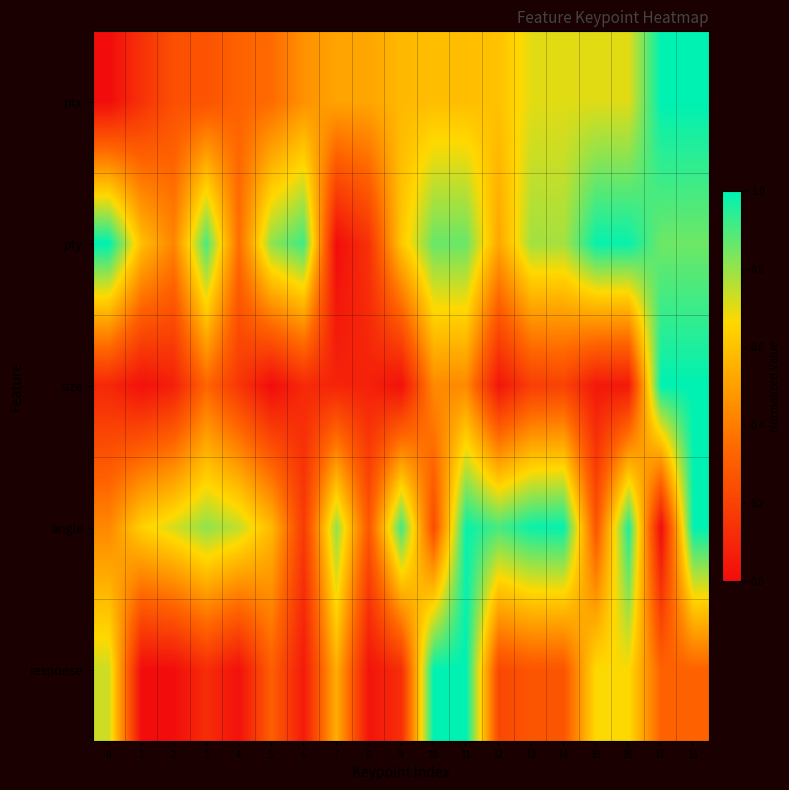

At 6, list the series in order from largest to smallest.

pty, ptx, angle, size, response